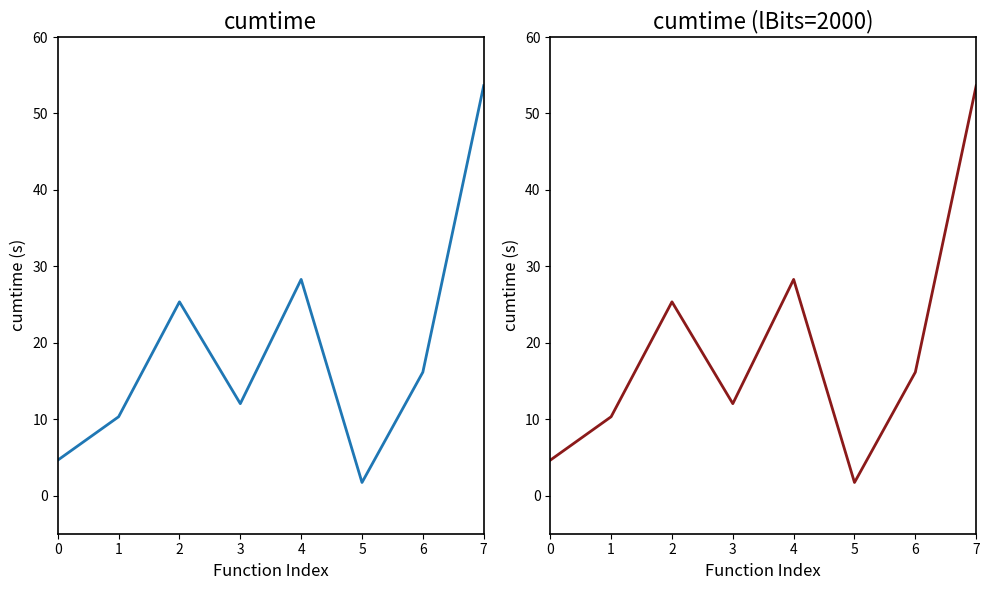

How many values are below 16?

4